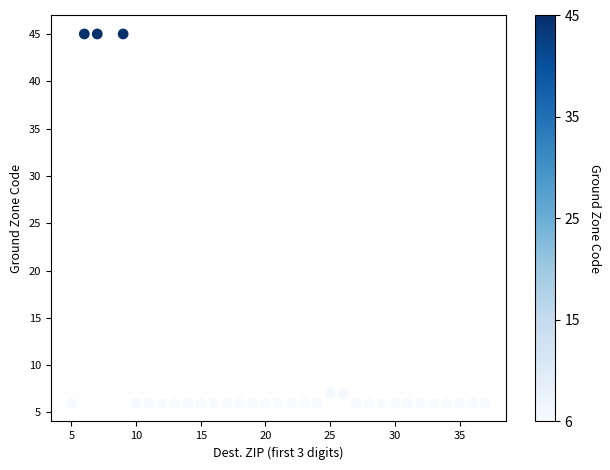

What is the range of X values (max minus min)?

32